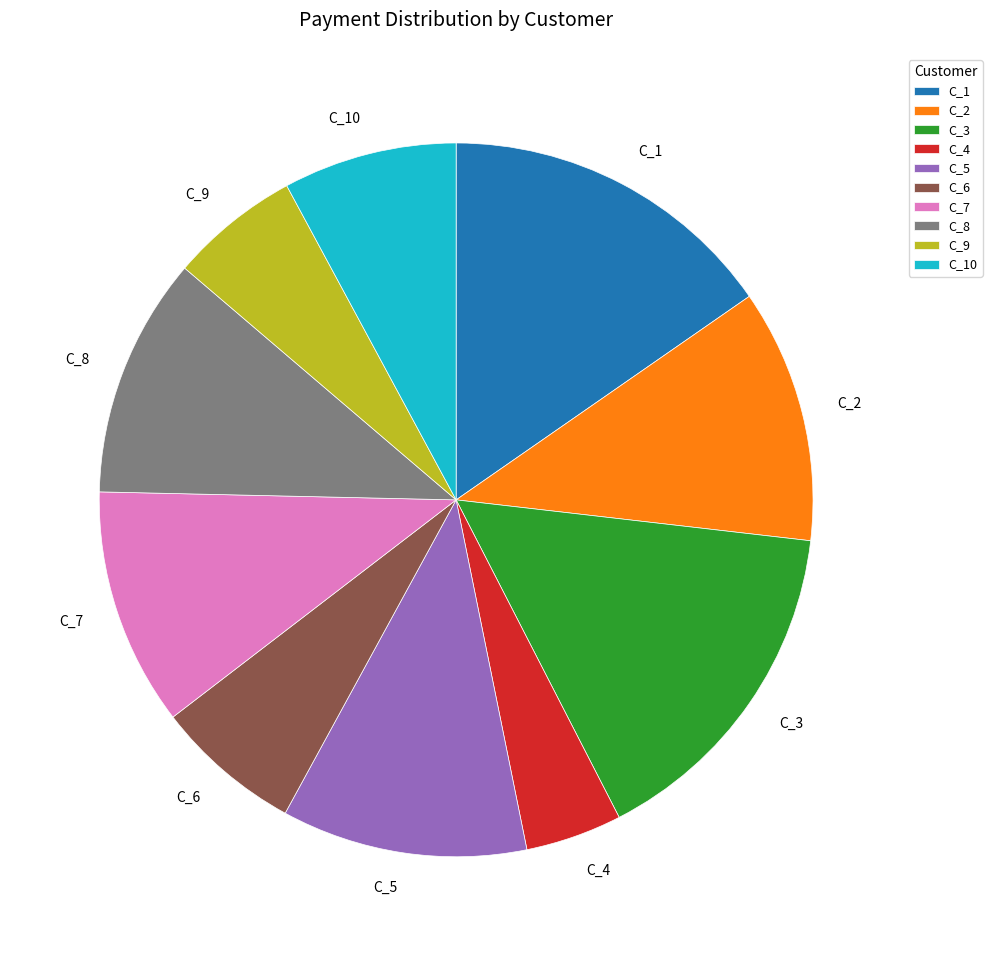

Is there any slice that represents more than half of the pie?

No